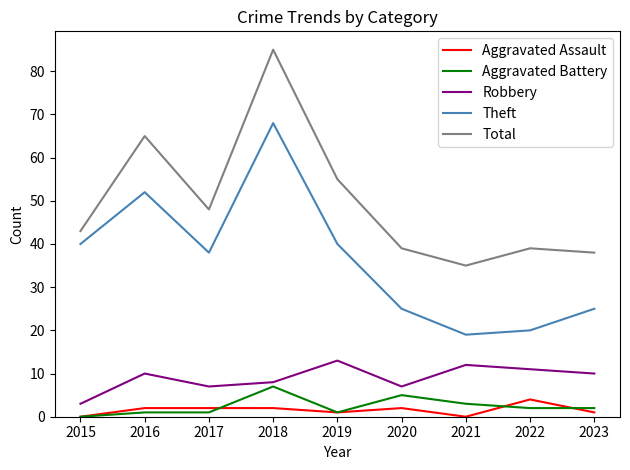

What is the difference between the Aggravated Assault values at 2021 and 2018?

2